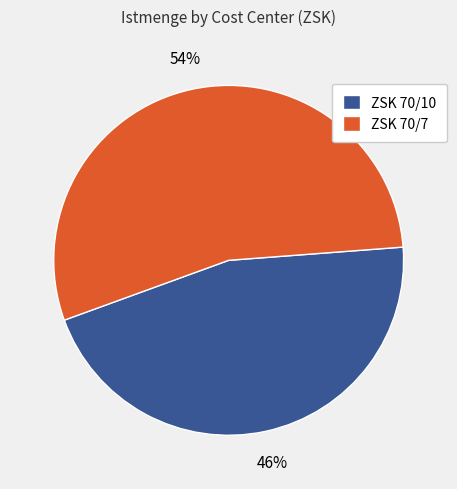

To the nearest percent, what is the combined percentage of ZSK 70/7 and ZSK 70/10?

100%